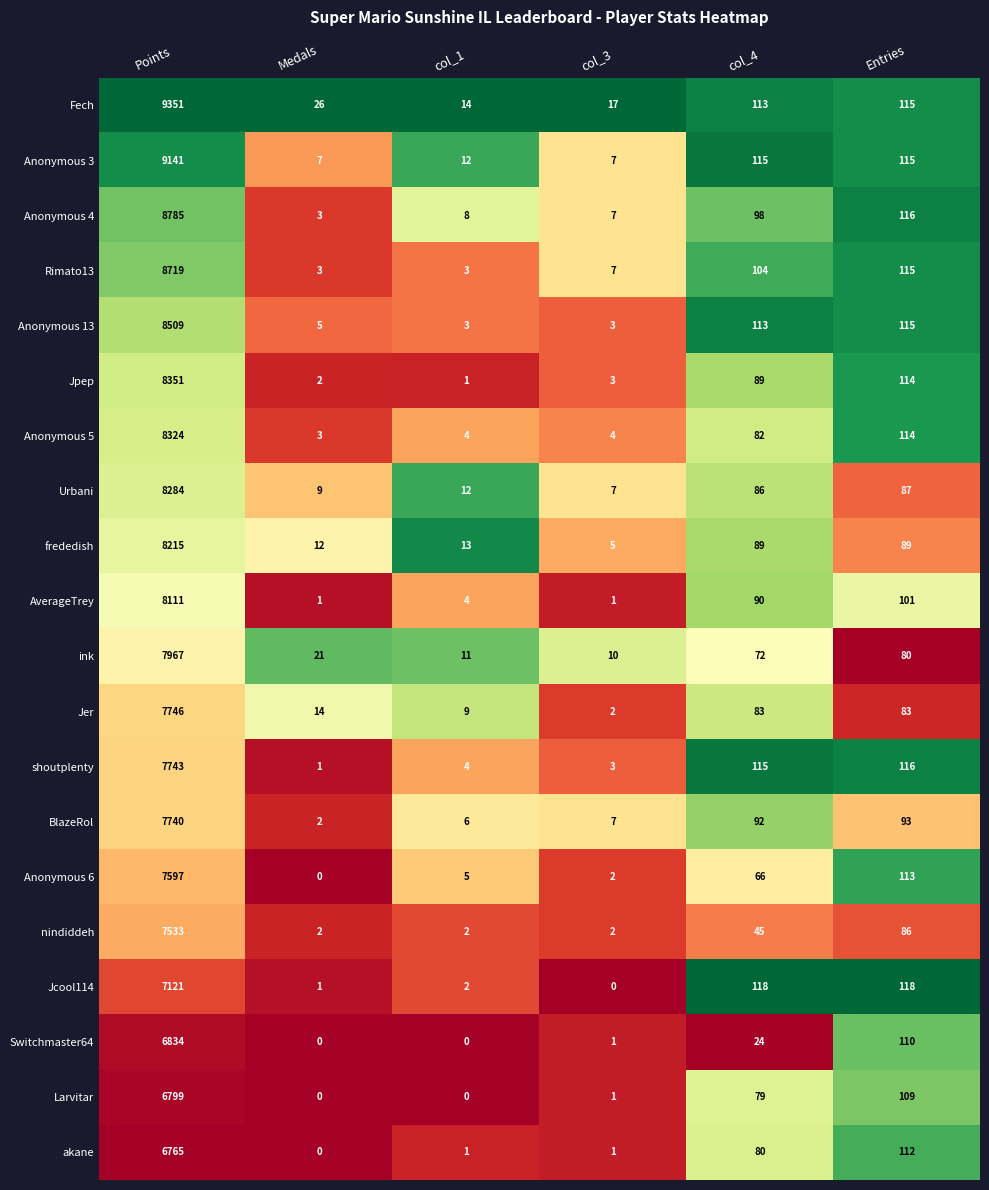

Which label corresponds to the largest value in the chart?

Points